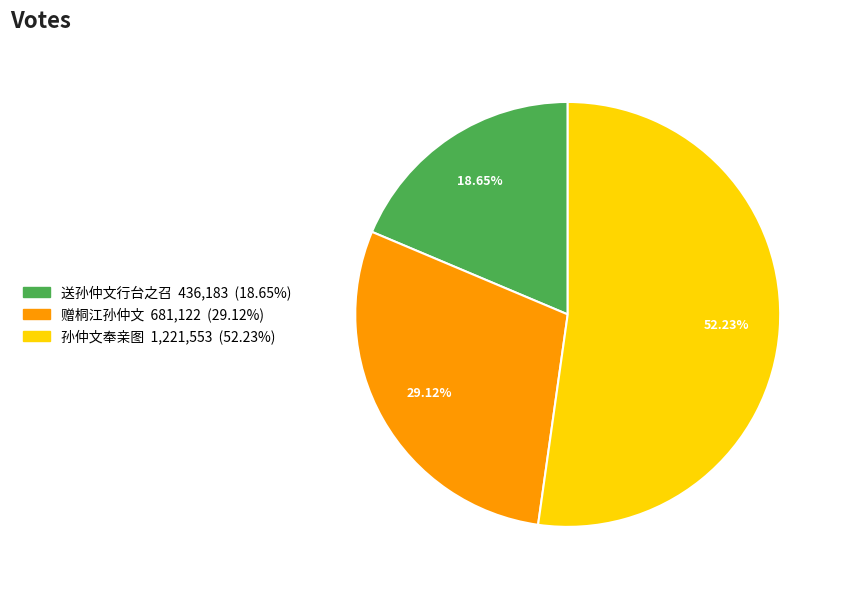

How many slices are in this pie chart?

3